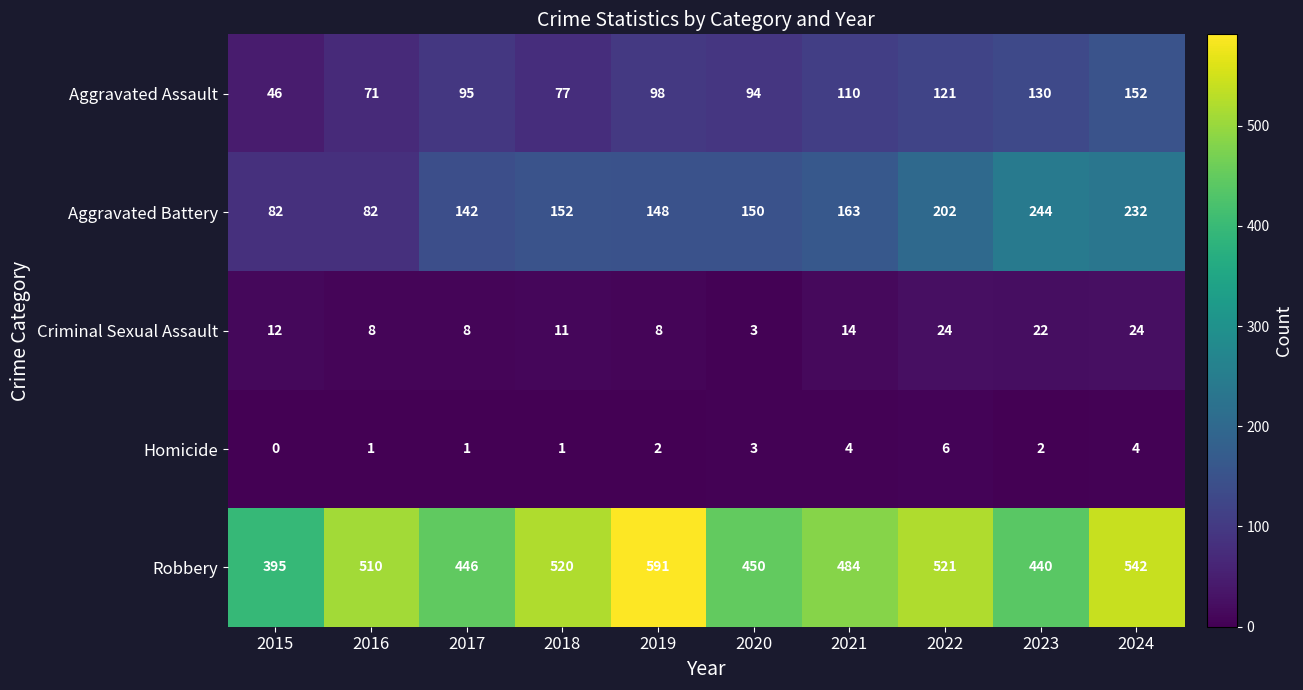

Read the Robbery value at 2023.

440